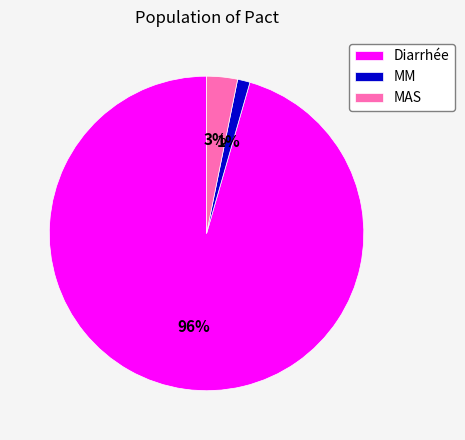

Rank the categories by value from highest to lowest.

Diarrhée, MAS, MM